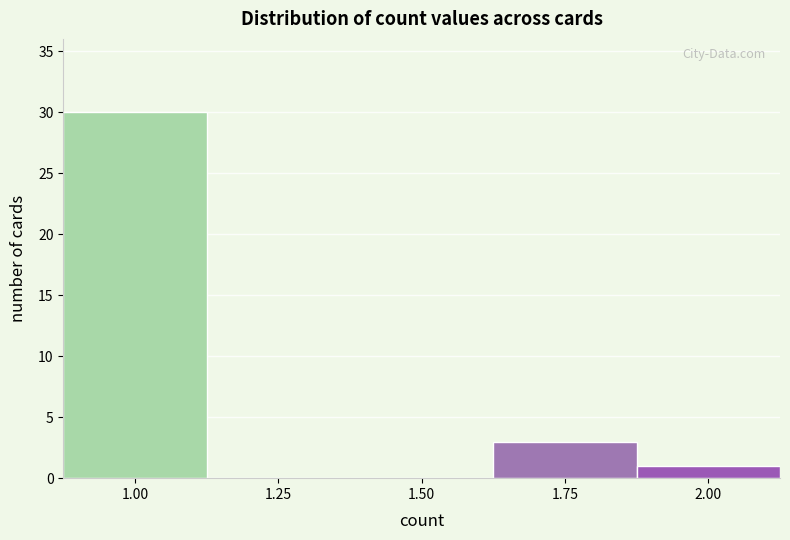

Reading left to right, list all the values displayed in this chart.

1.00=30	1.25=0	1.50=0	1.75=3	2.00=1